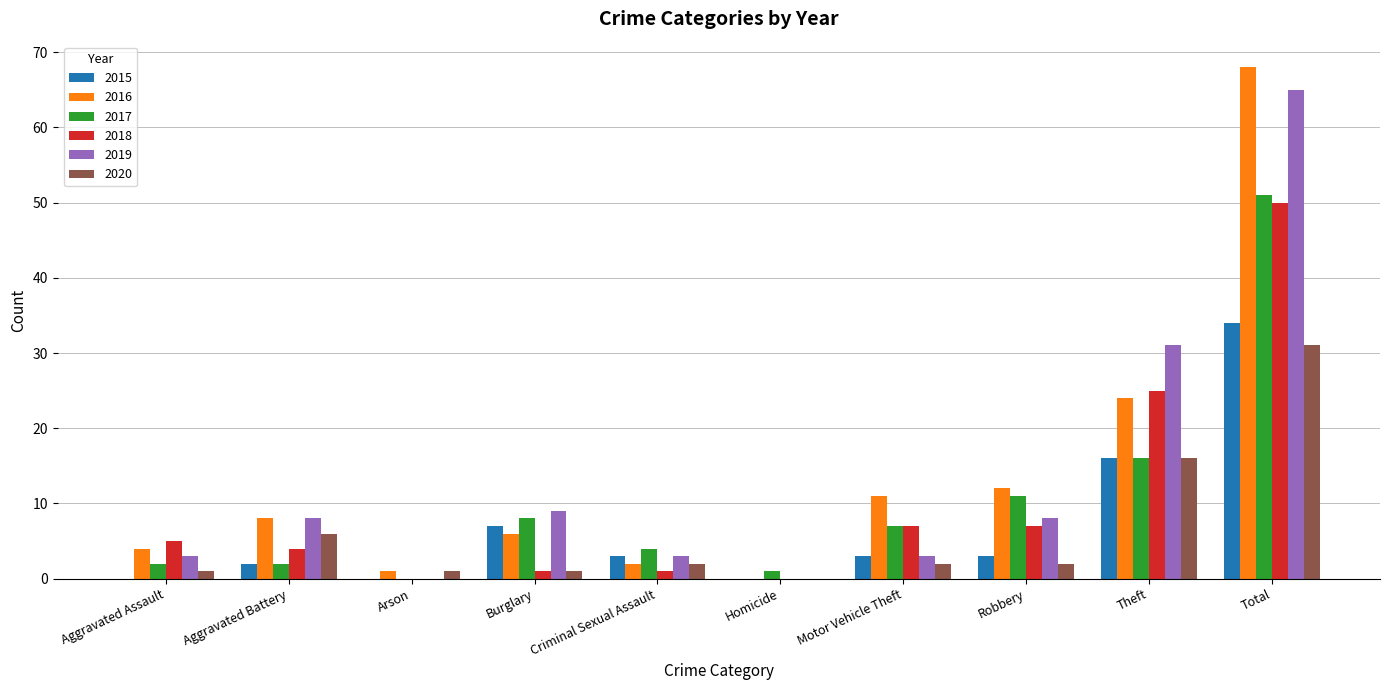

Is it true that 2015 equals -16 at Aggravated Assault?

False